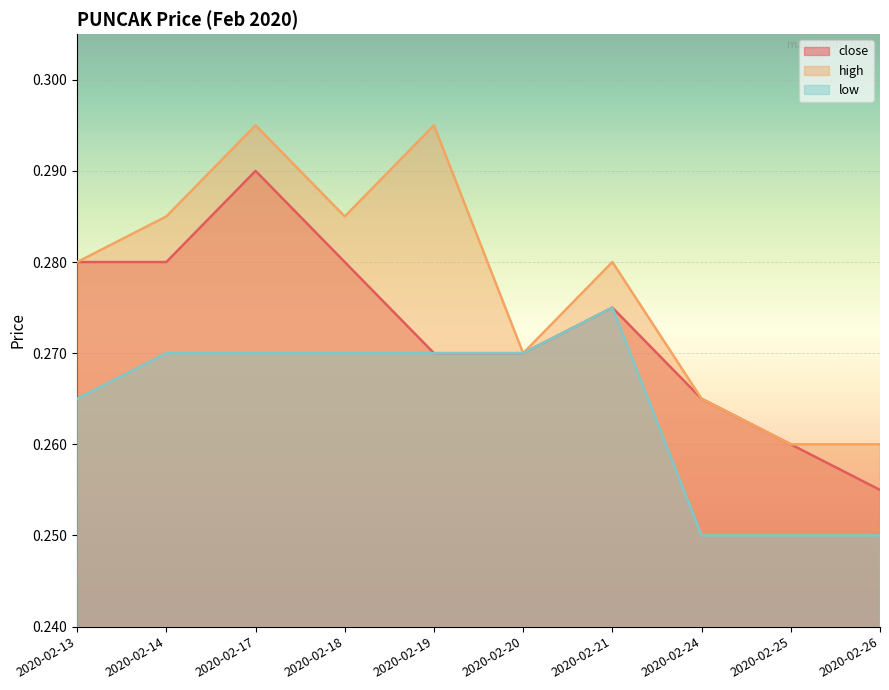

Rank the series by their average value, from lowest to highest.

low, close, high